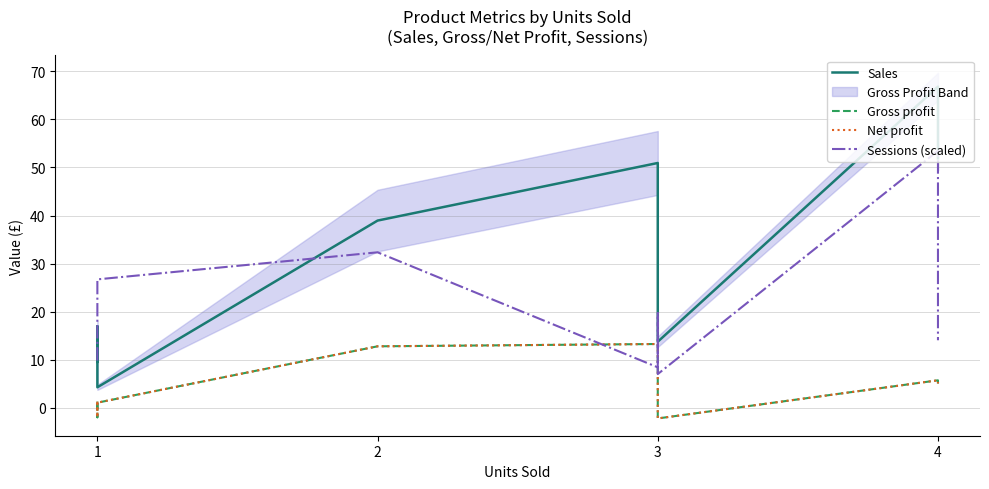

How many data points in Sessions (scaled) are above 15?

5